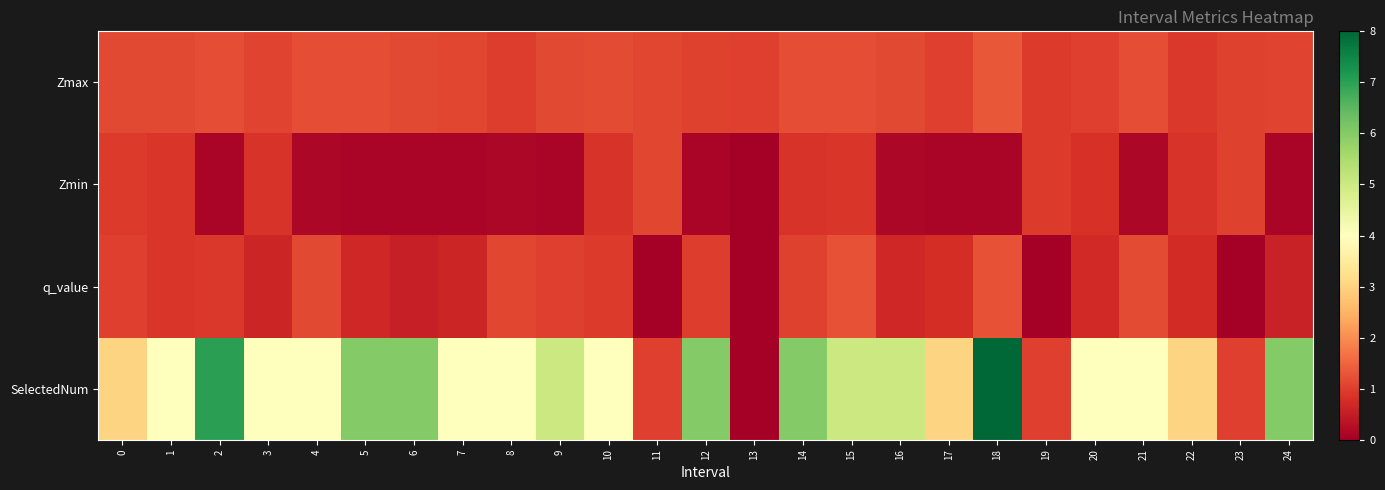

Rank the series at 0 from highest to lowest value.

SelectedNum, Zmax, q_value, Zmin